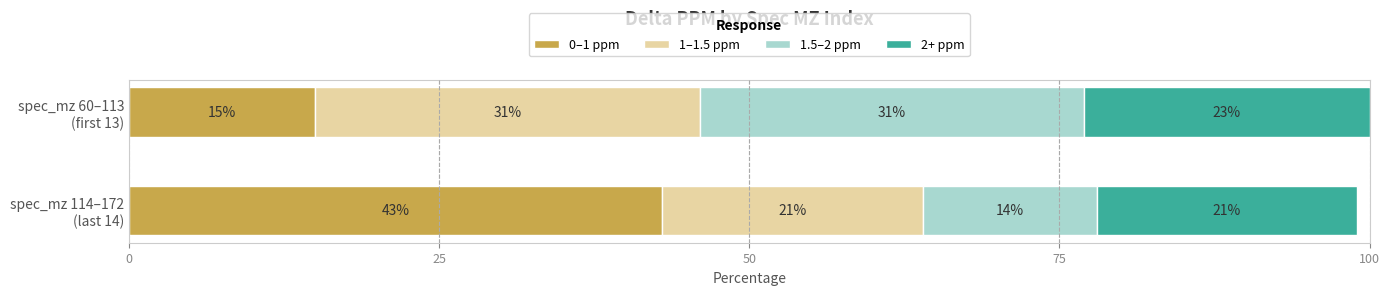

What is the minimum value for 0–1 ppm?

15